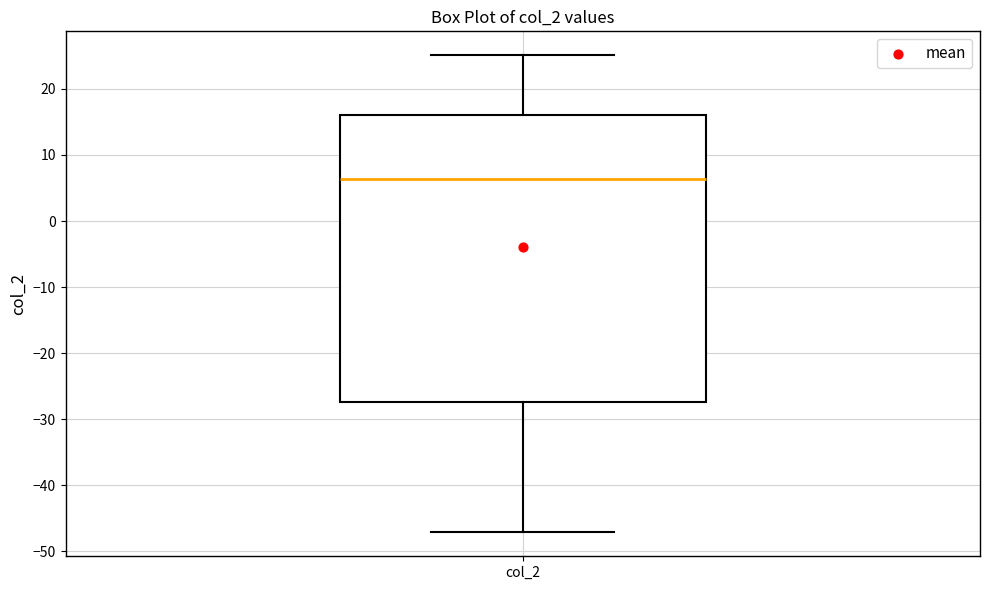

Read this box plot against the y-axis: the position of the median line, the range covered by the box, and the ends of both whiskers. The values are not printed on the chart, so give them approximately, as read against the axis.

median 6, box -27 to 16, whiskers -47 to 25